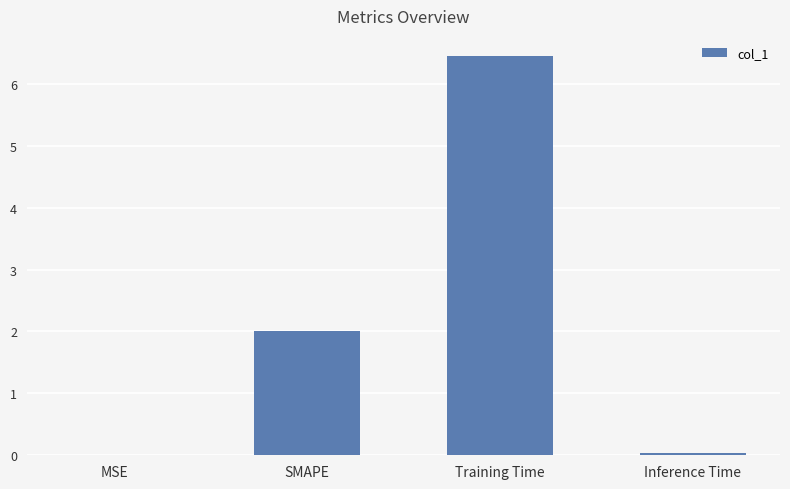

Between SMAPE and Inference Time, which is larger?

SMAPE